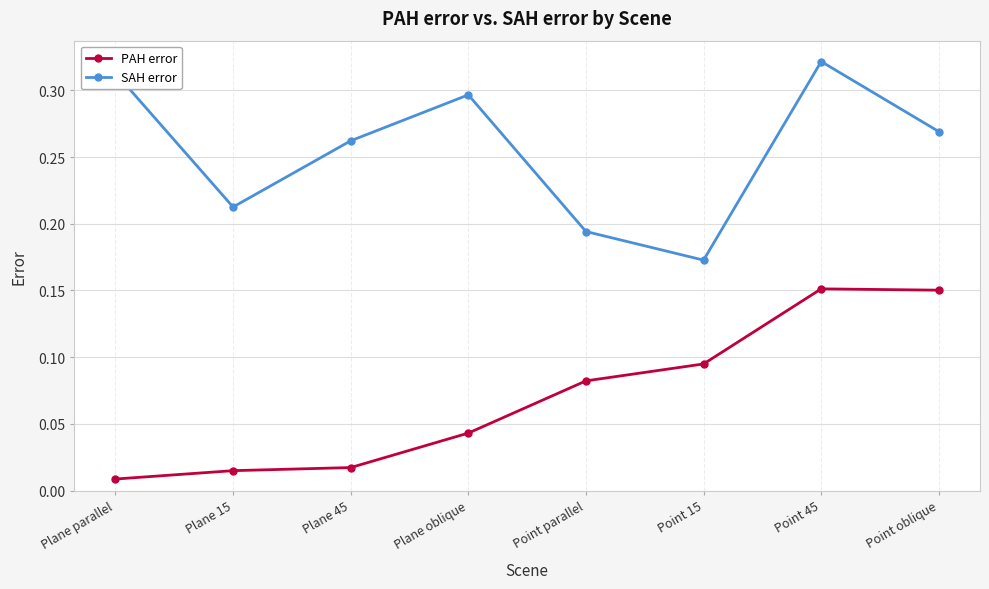

What position from the left is Plane parallel?

1